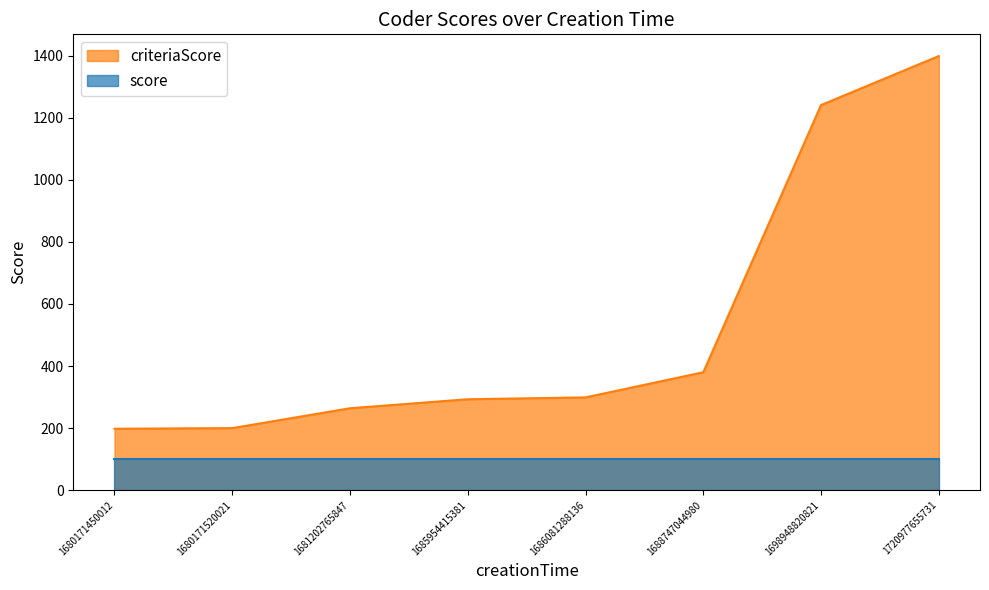

Rank the categories by value from lowest to highest.

1680171450012, 1680171520021, 1681202765847, 1685954415381, 1686081288136, 1688747044980, 1698948820821, 1720977655731